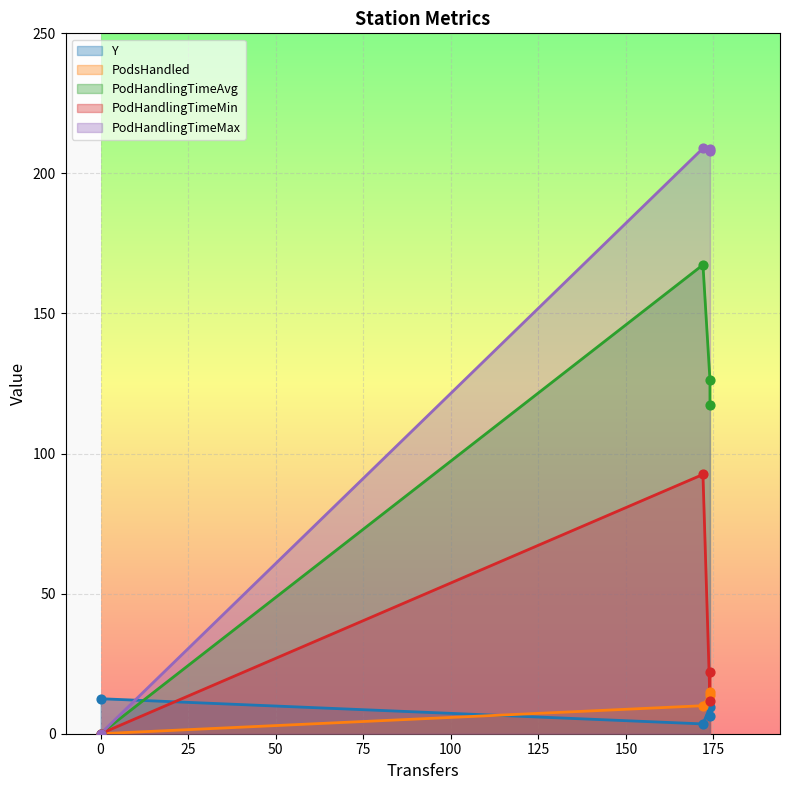

Which series has the widest spread of Y values?

PodHandlingTimeMax